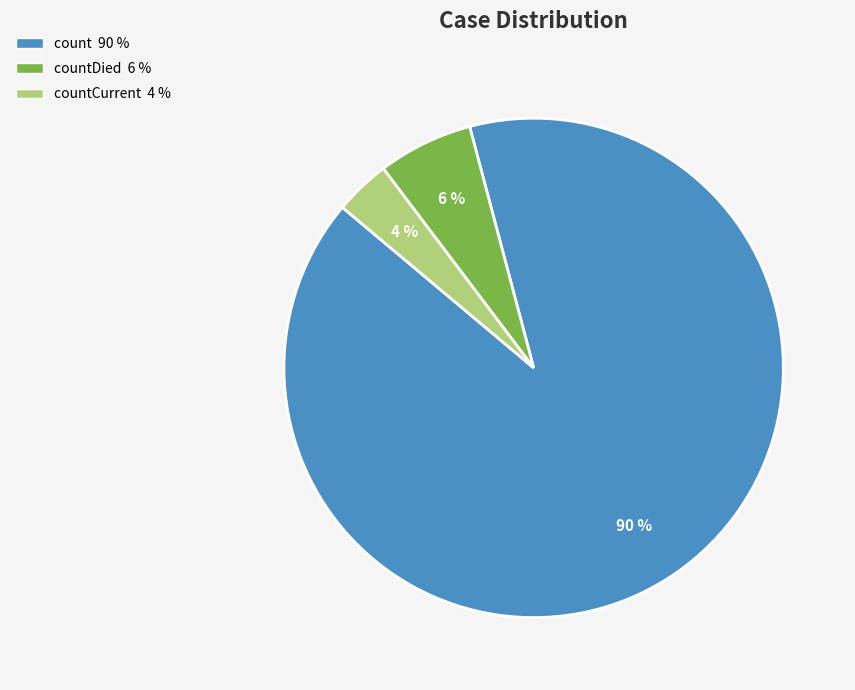

To the nearest percent, what is the average slice percentage?

33%